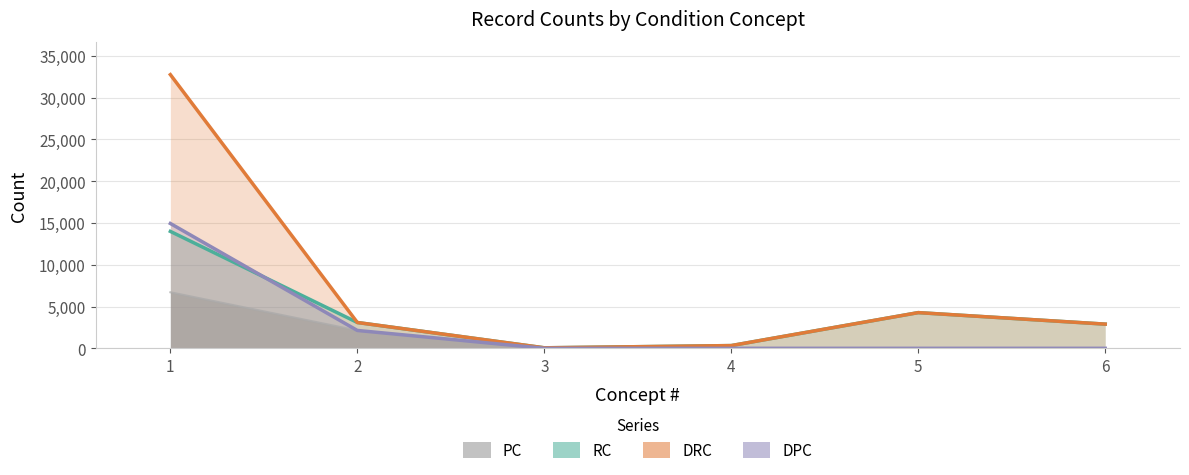

What is the difference between the maximum and minimum values in the DPC series?

14940